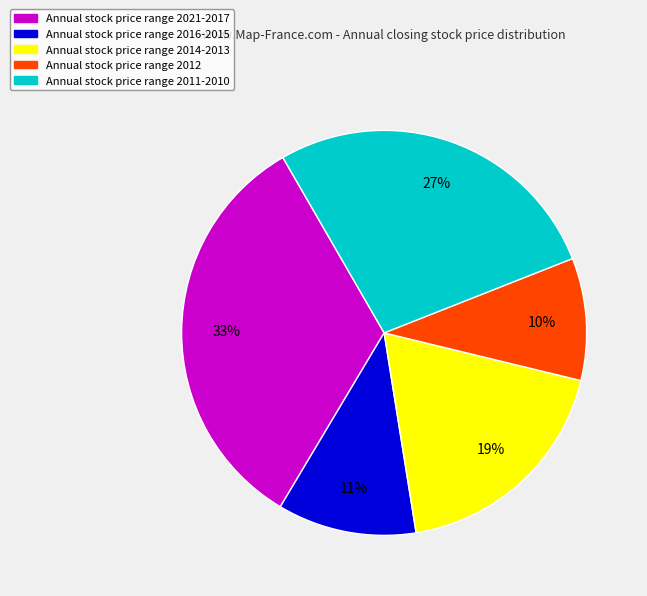

To the nearest percent, what is the average slice percentage?

20%